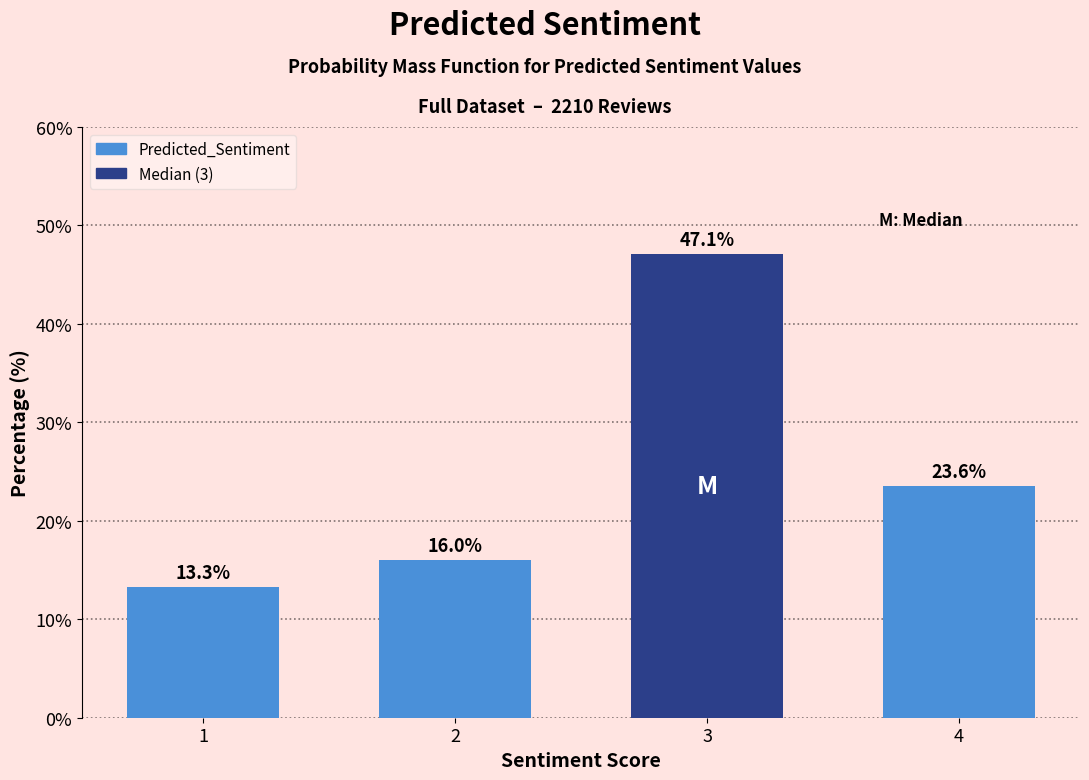

Reading left to right, transcribe all the data shown in this chart.

1=13.3	2=16.0	3=47.1	4=23.6